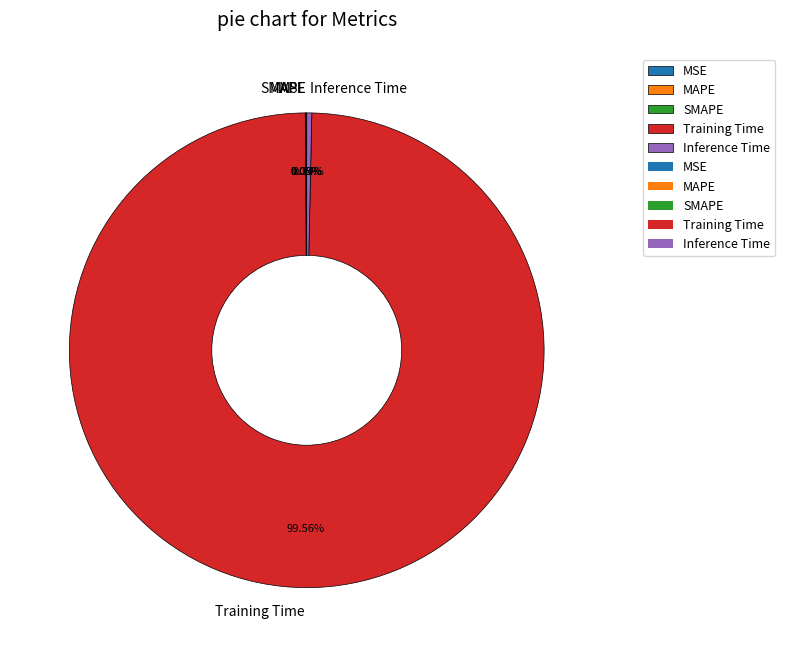

Which slice is the largest?

Training Time